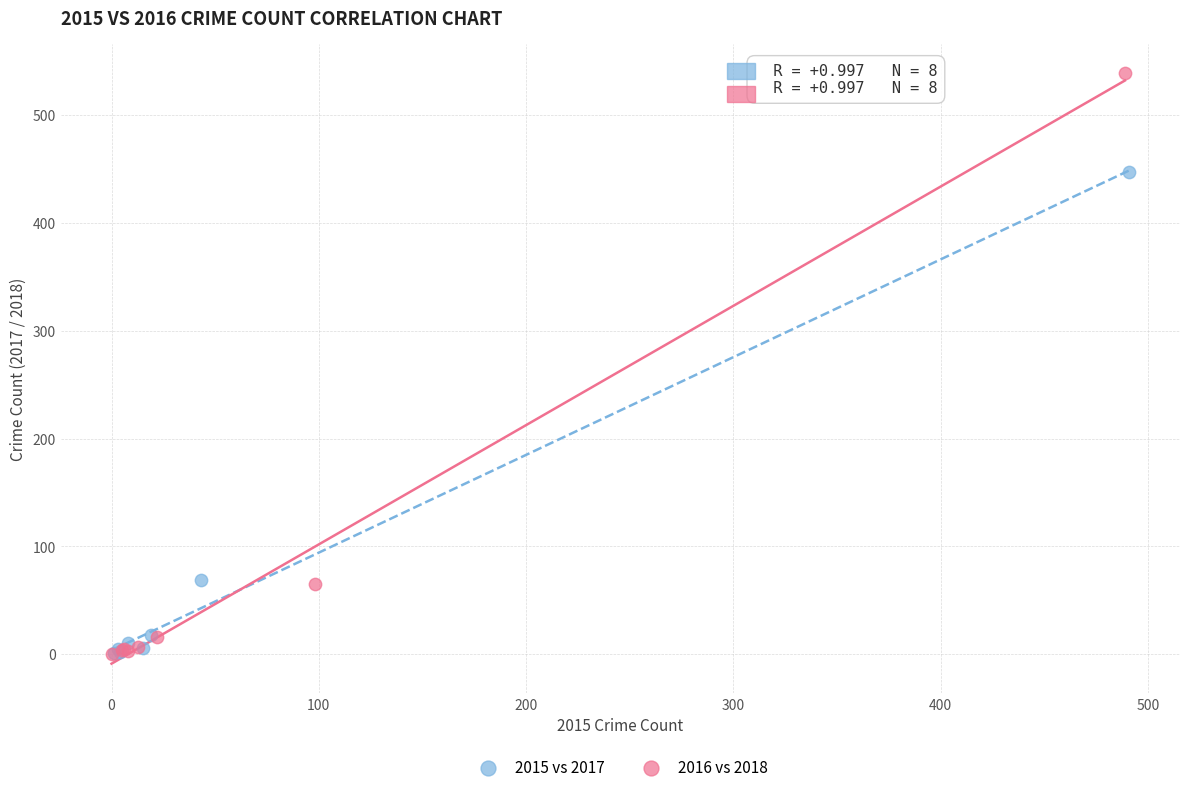

Which series has the widest spread of Y values?

2016 vs 2018